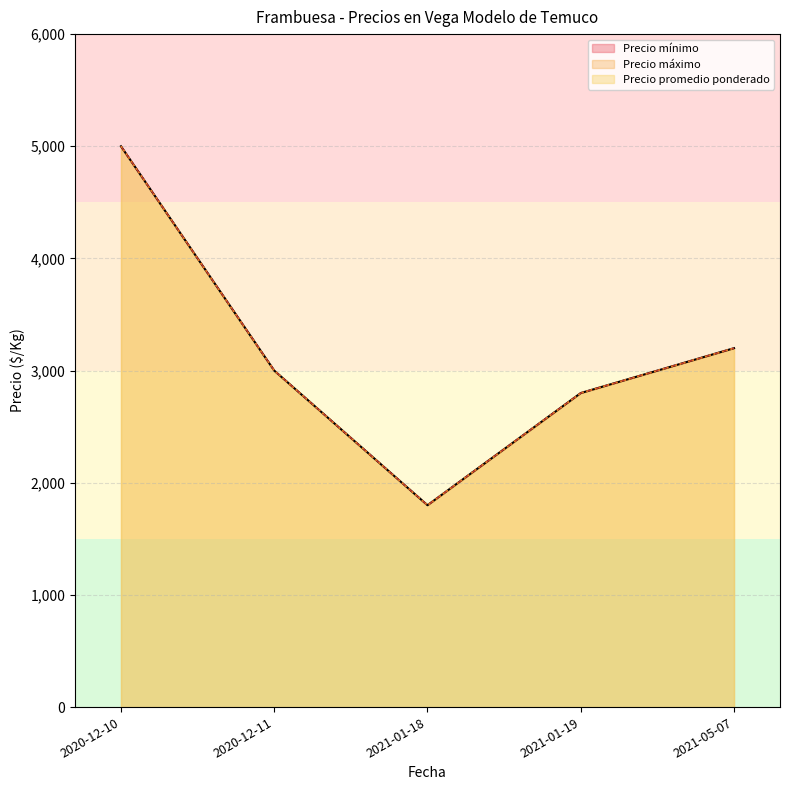

Where is the first local minimum for Precio máximo?

2021-01-18